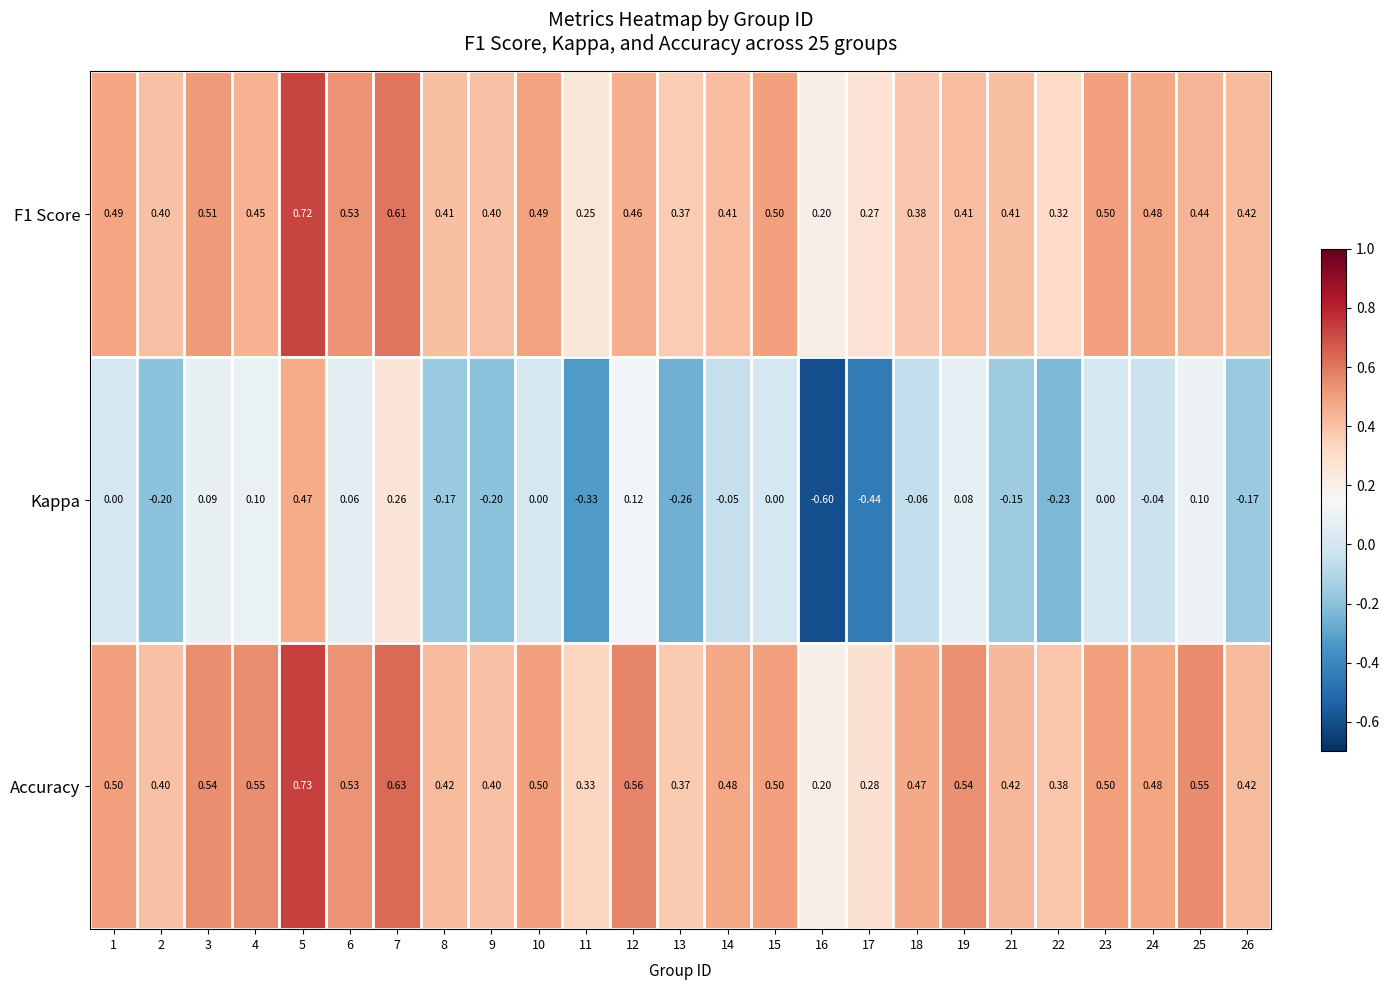

At which category does the chart reach its minimum across all series?

16